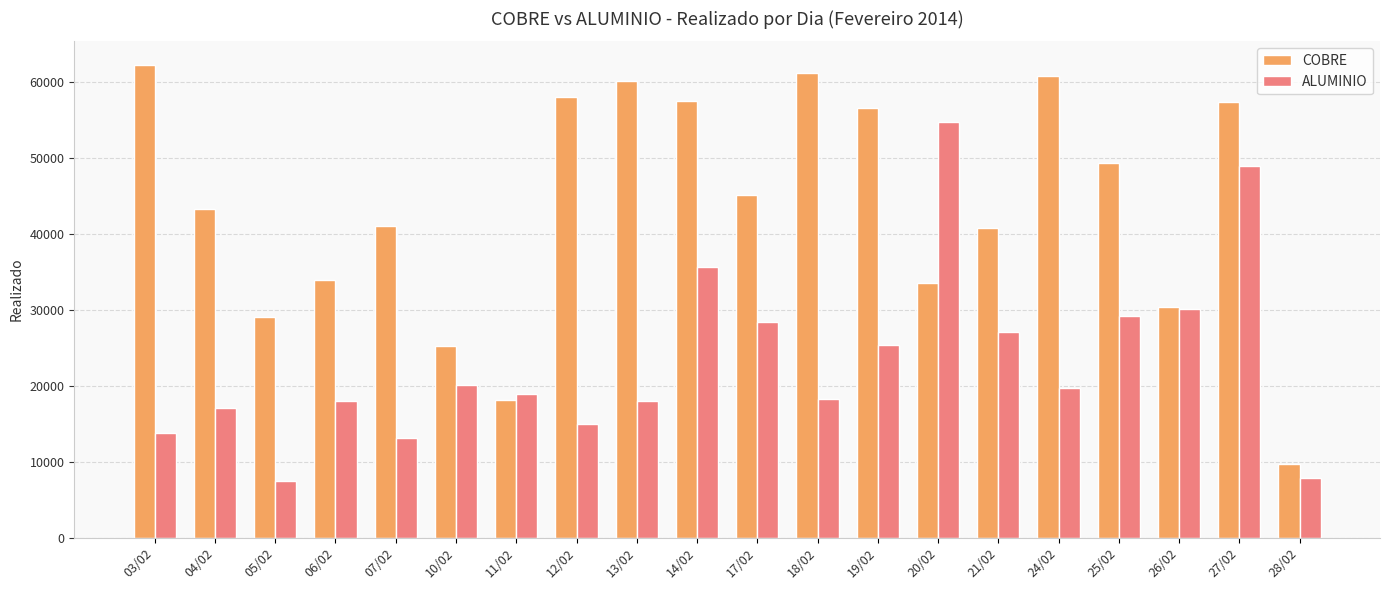

At how many categories does at least one series exceed 20147?

18